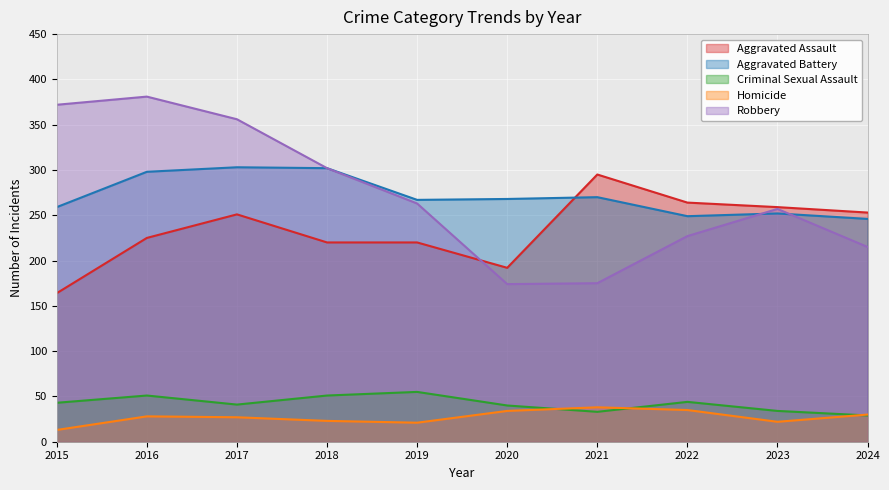

How many intersections are there between Aggravated Assault and Robbery?

1